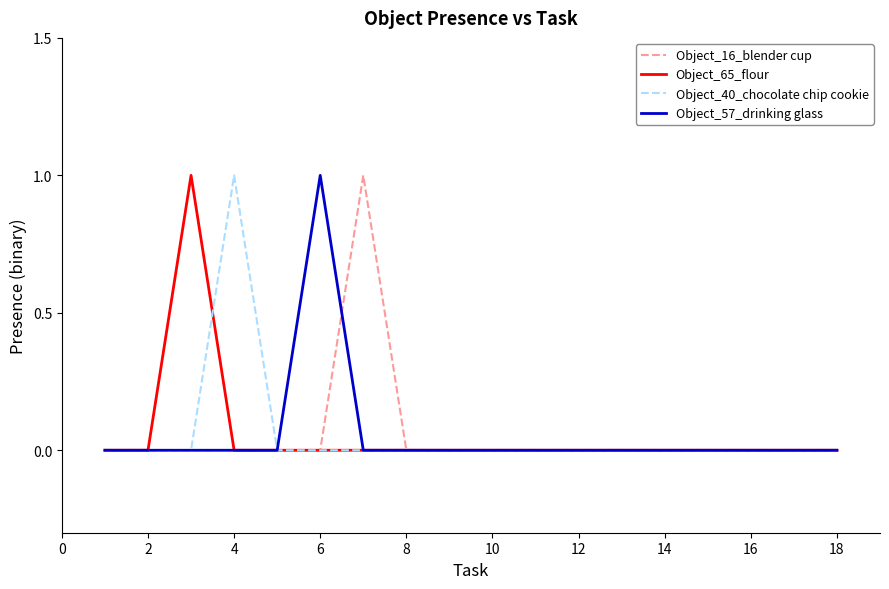

What are all the series names shown in the legend?

Object_16_blender cup, Object_65_flour, Object_40_chocolate chip cookie, Object_57_drinking glass